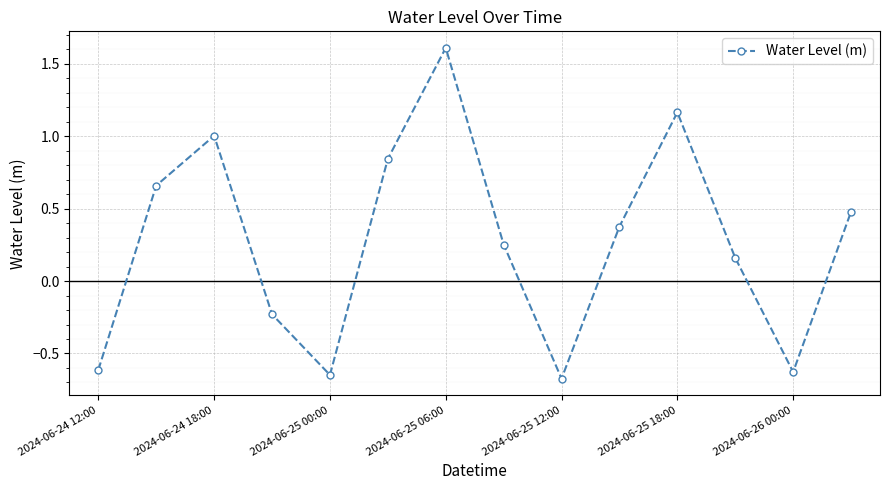

True or false: there are more than 1 points higher than both neighbors.

True